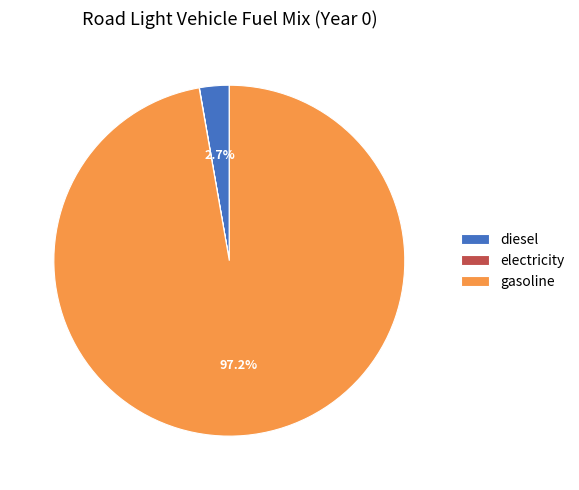

Does gasoline represent more than half of the total?

Yes